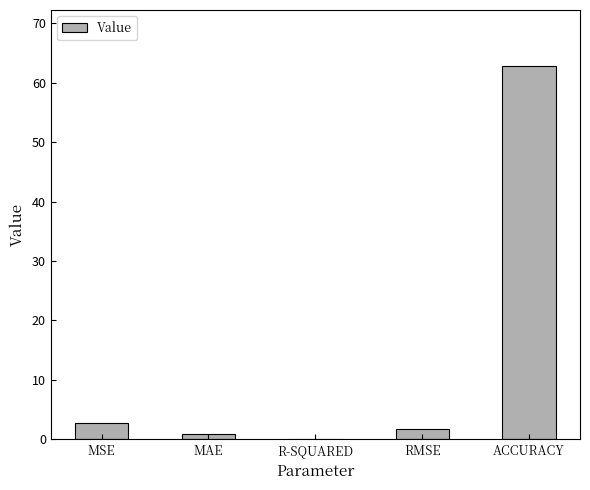

Reading left to right, list all the values displayed in this chart.

MSE=2.8	MAE=0.9	R-SQUARED=0.1	RMSE=1.7	ACCURACY=62.8